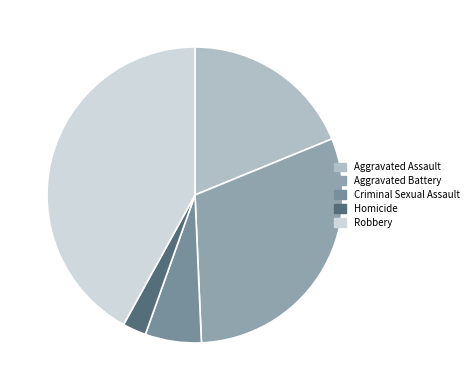

How many segments does this pie chart have?

5